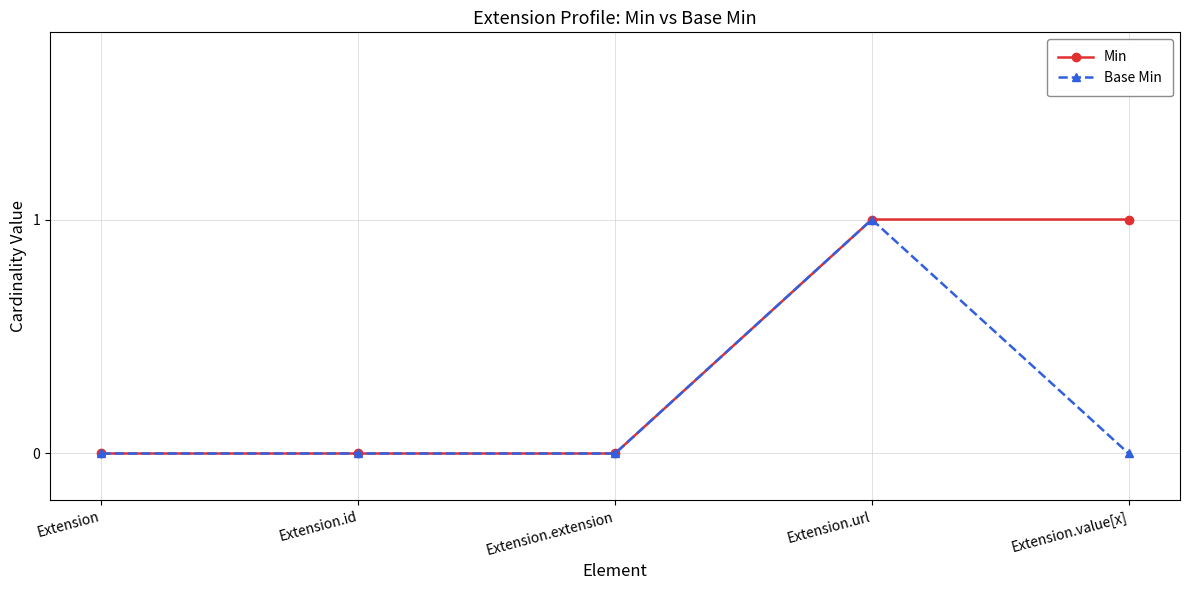

How many series are shown in this chart?

2